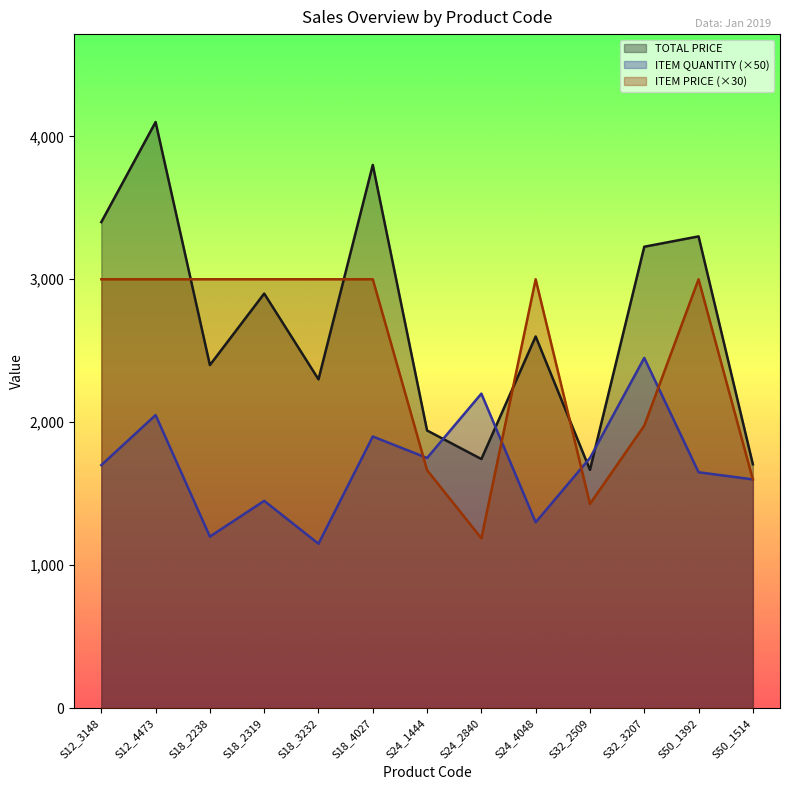

At which category does ITEM PRICE reach its first local peak?

S24_4048